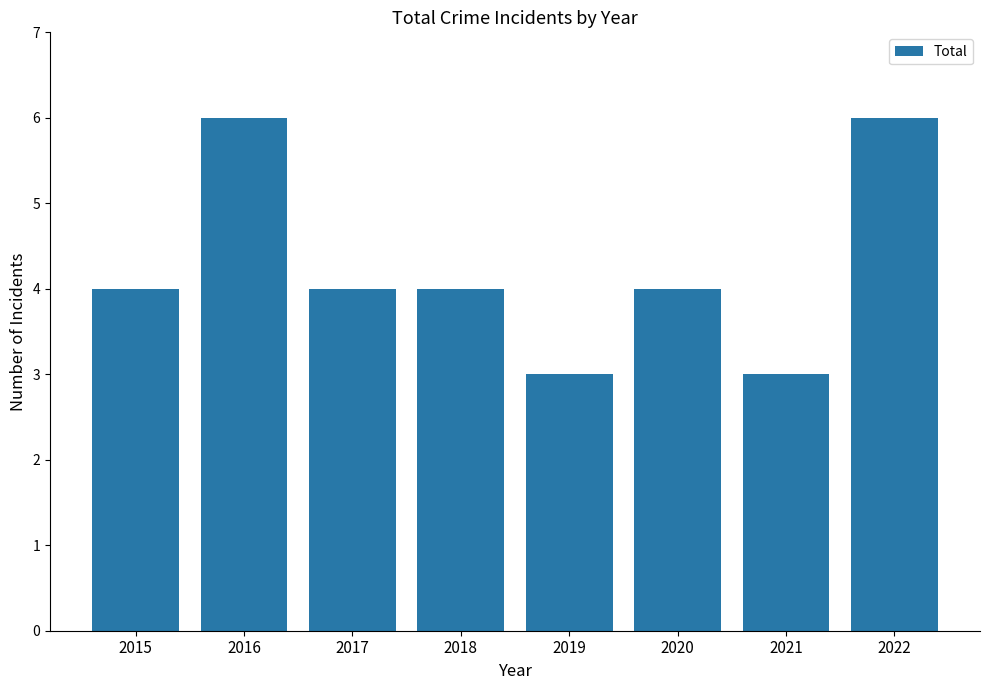

The value at 2021 is 3. True or false?

True